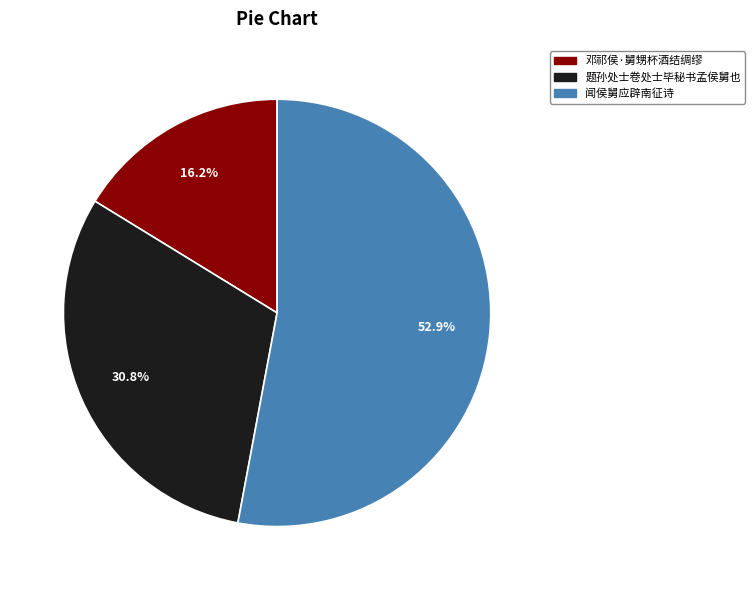

Approximately how many times larger is the value at 题孙处士卷处士毕秘书孟侯舅也 compared to 邓祁侯·舅甥杯酒结绸缪?

1.9